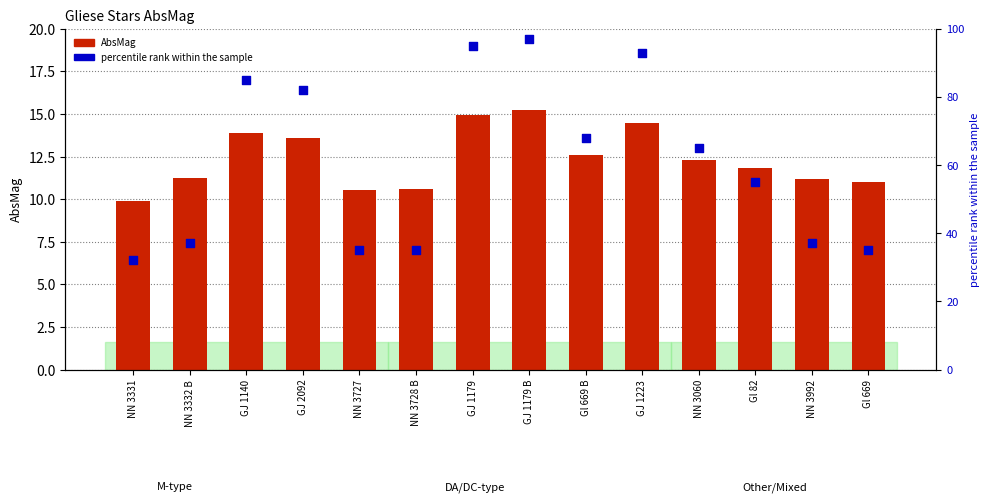

At which category is the sum across all series the highest?

GJ 1179 B